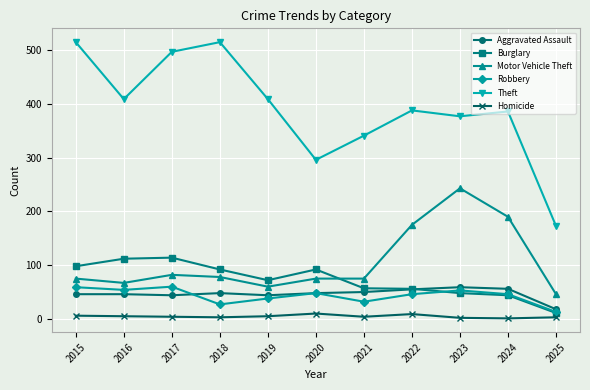

At 2023, list the series in order from largest to smallest.

Theft, Motor Vehicle Theft, Aggravated Assault, Robbery, Burglary, Homicide